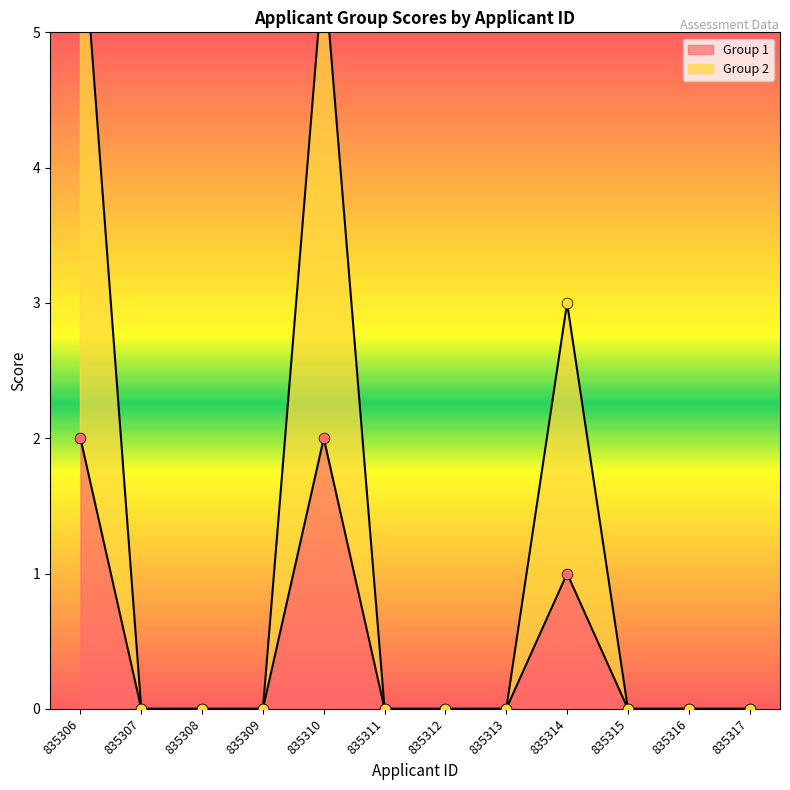

Which series reaches the minimum Y coordinate?

Group 1